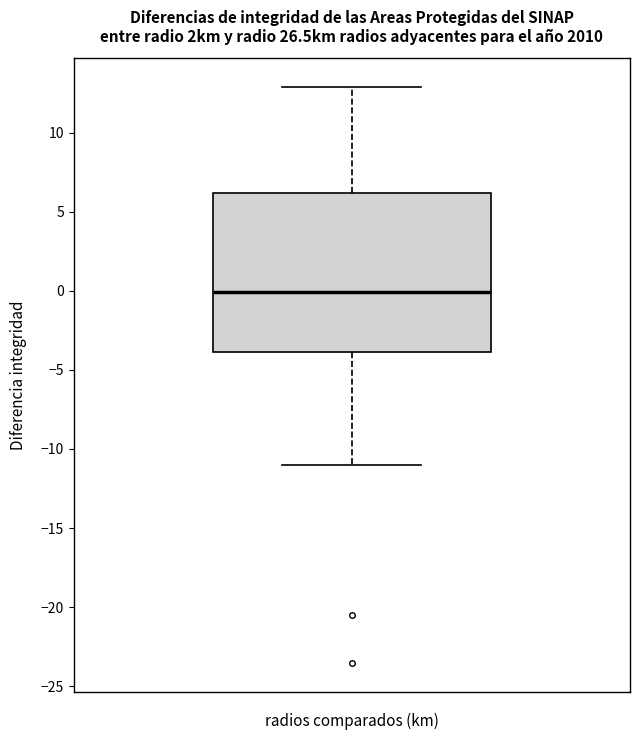

Transcribe this box plot: give where the median line is, the range the box spans, and where the two whiskers end, as read against the y-axis. The values are not printed on the chart, so give them approximately, as read against the axis.

median 0, box -4 to 6, whiskers -11 to 13